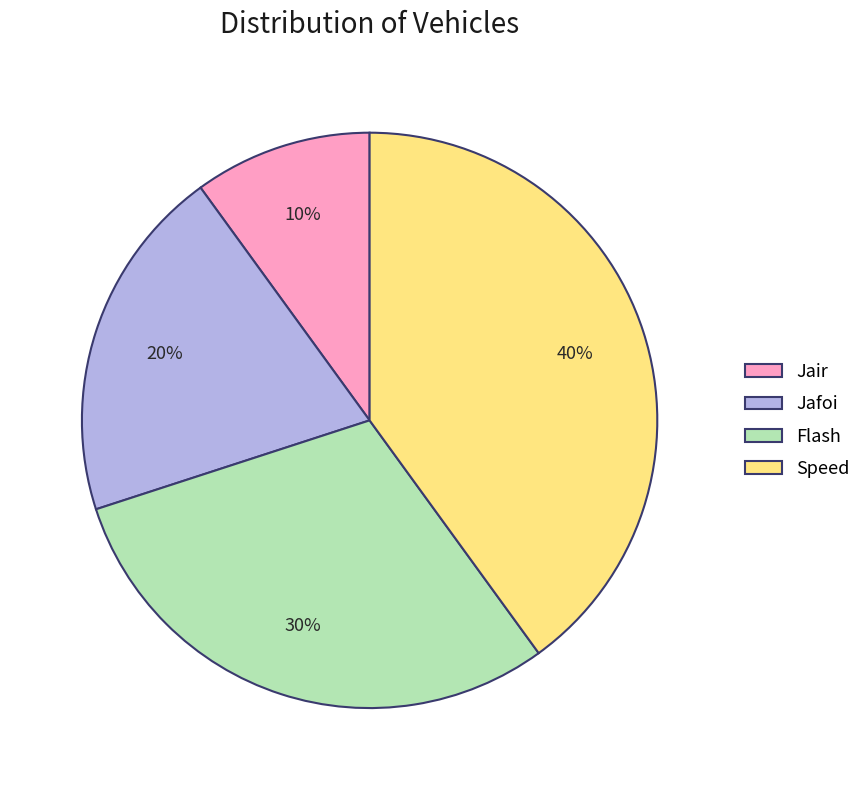

Is the sum of Flash and Speed greater than half?

Yes